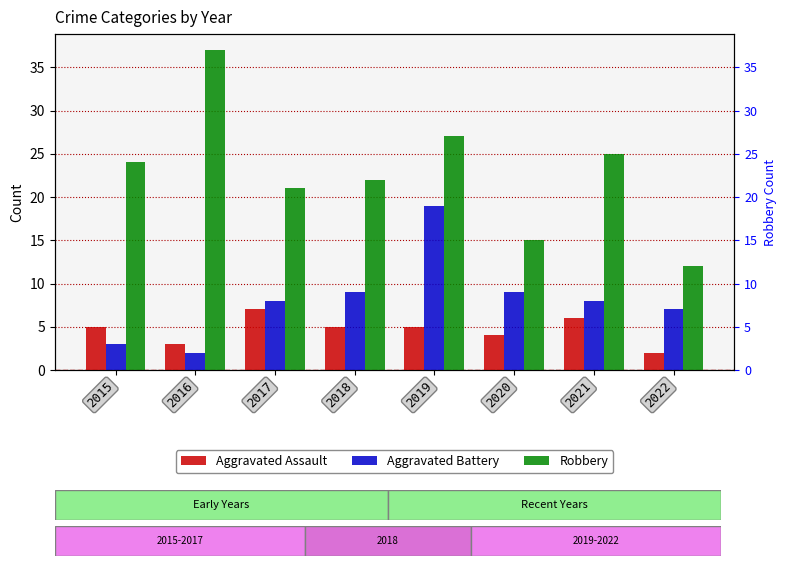

What is the total value across all series at 2022?

21